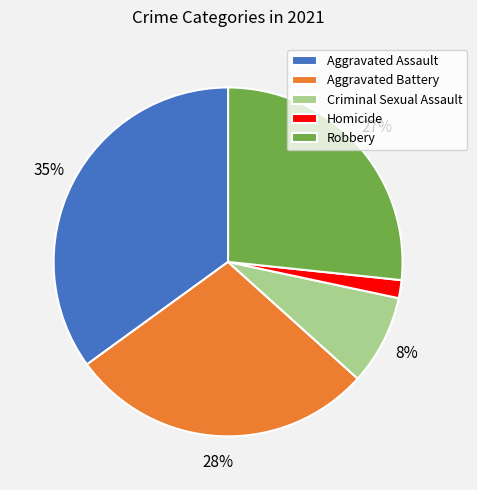

To the nearest percent, what is the combined percentage of Aggravated Battery and Homicide?

30%